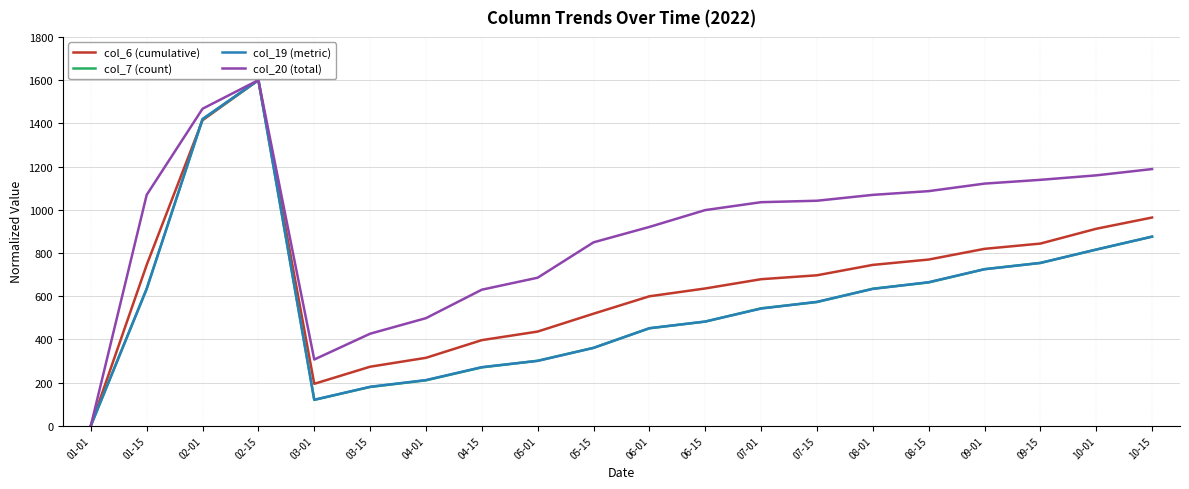

At which category does col_19 (metric) reach its first local peak?

02-15